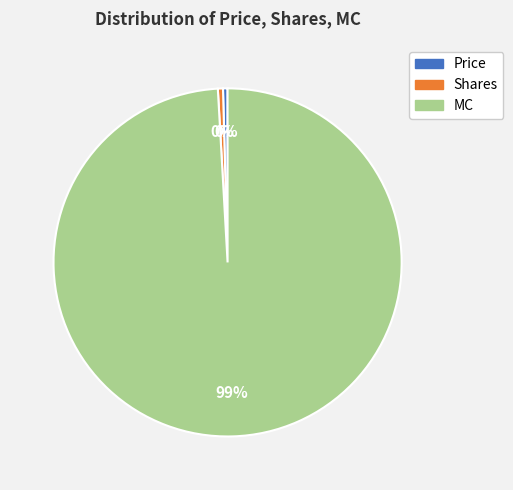

How many slices are in this pie chart?

3